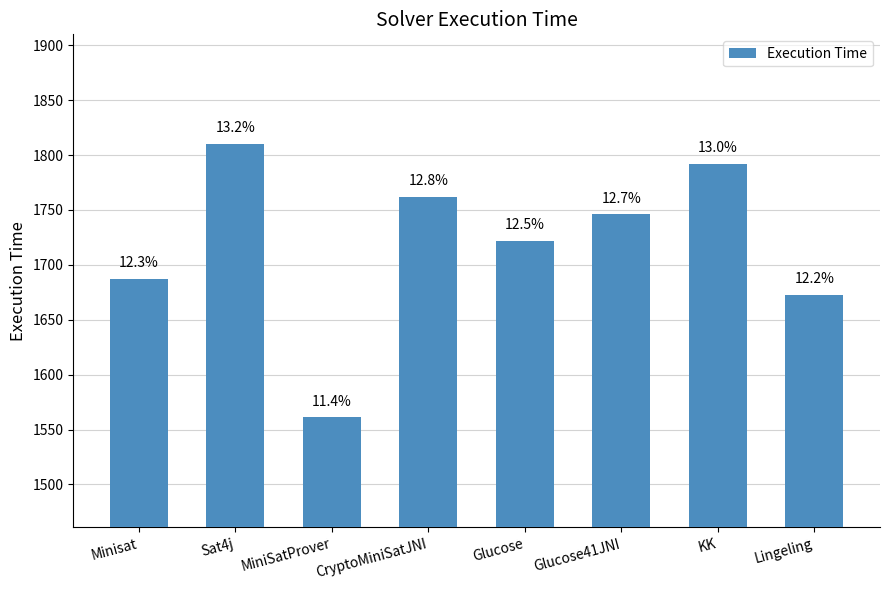

How many bars are there in total?

8